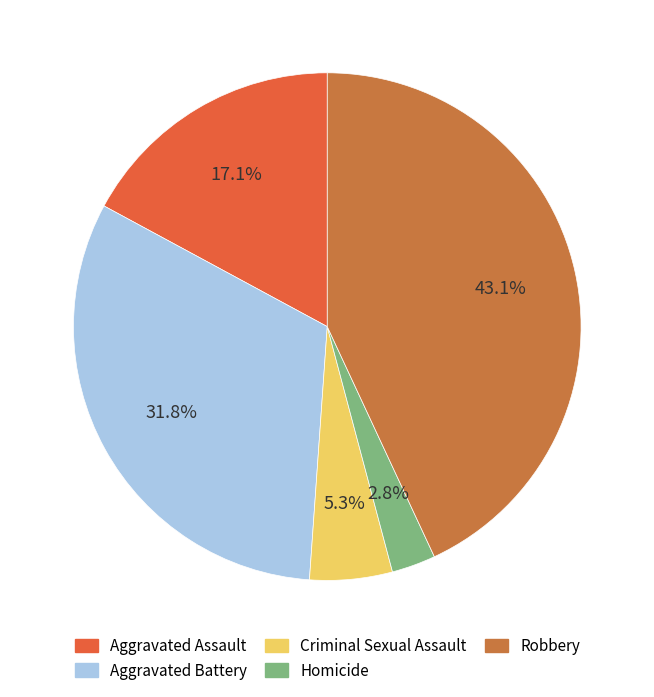

Is Aggravated Battery the majority of the pie?

No